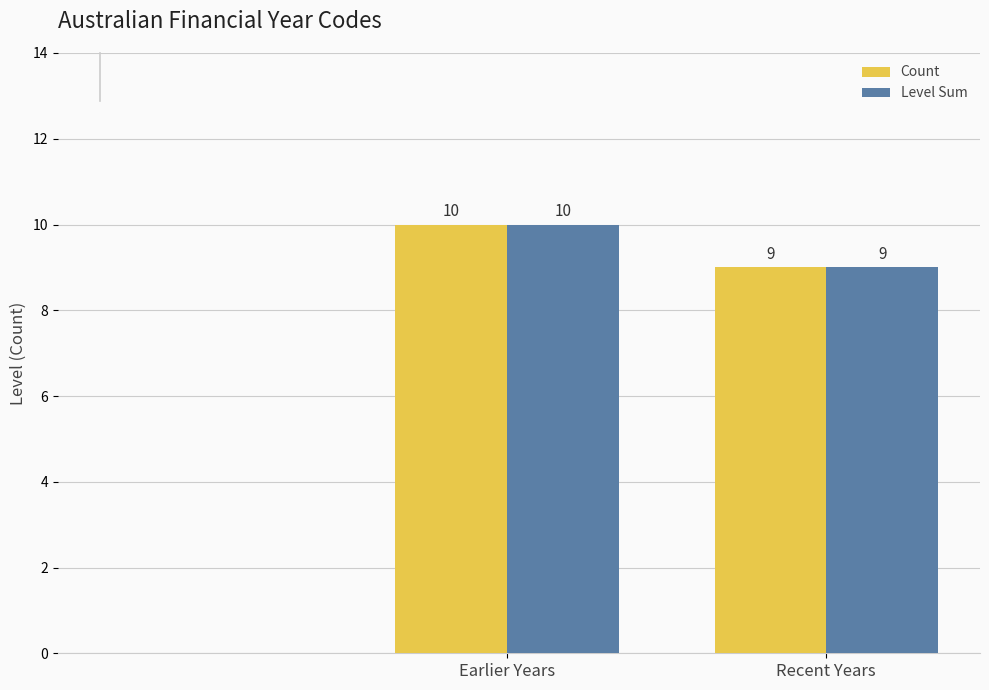

What is the greatest value displayed?

10